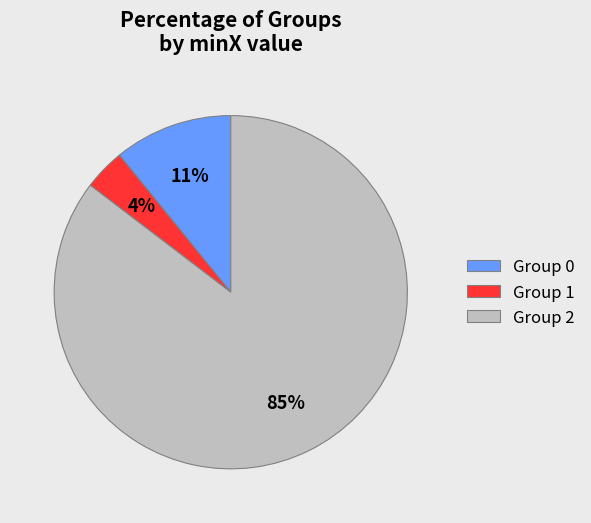

Which category accounts for the majority?

Group 2